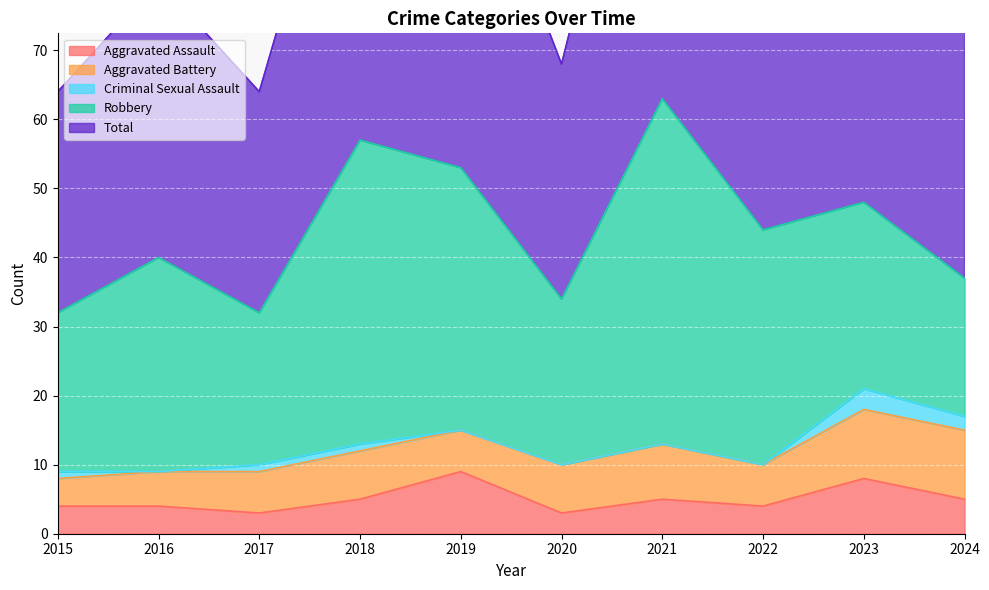

What is the value of the Robbery point at the 5th from the left?

38